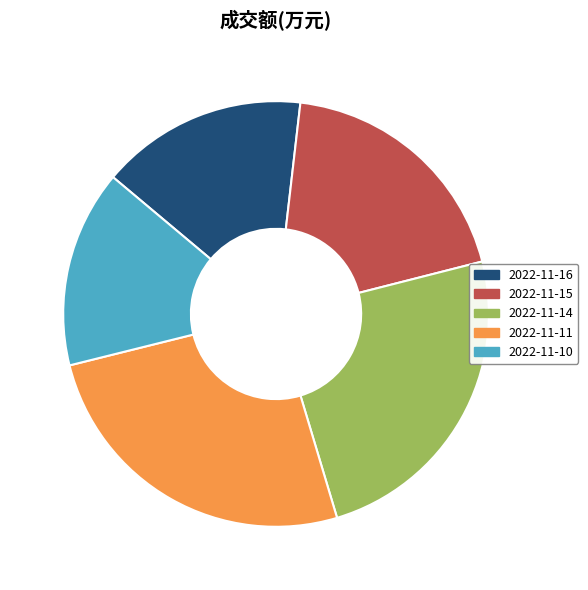

Count the number of slices in the pie.

5